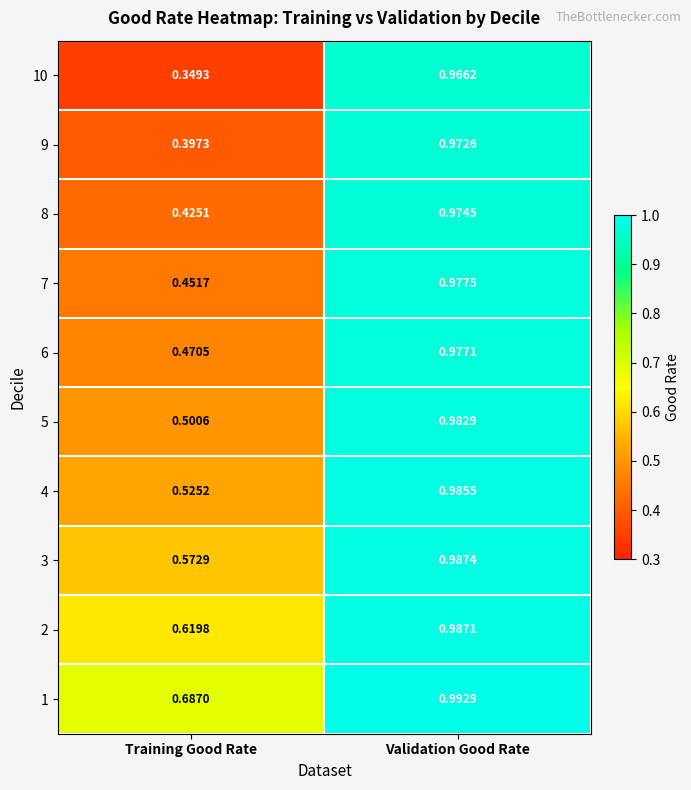

Which category has the lowest value across all series?

Training Good Rate